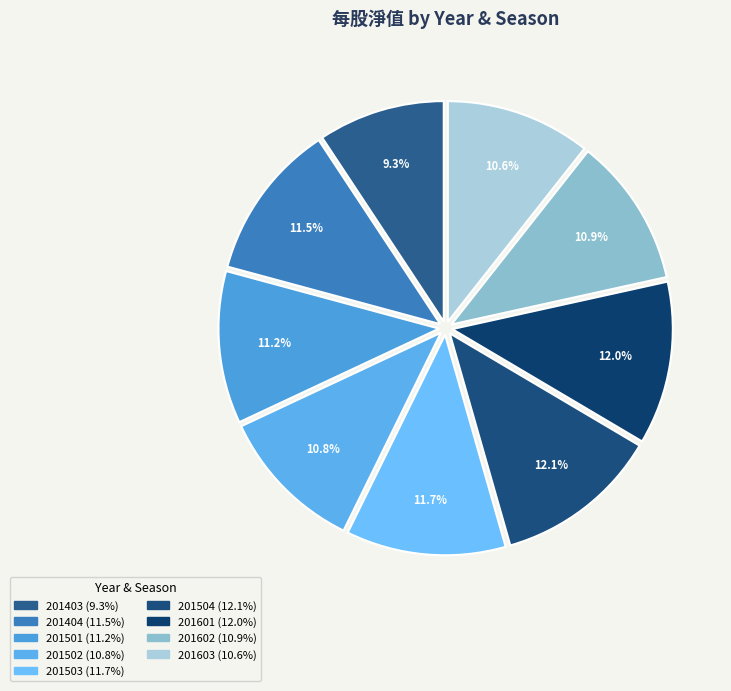

Does 201504 account for over 50% of the chart?

No